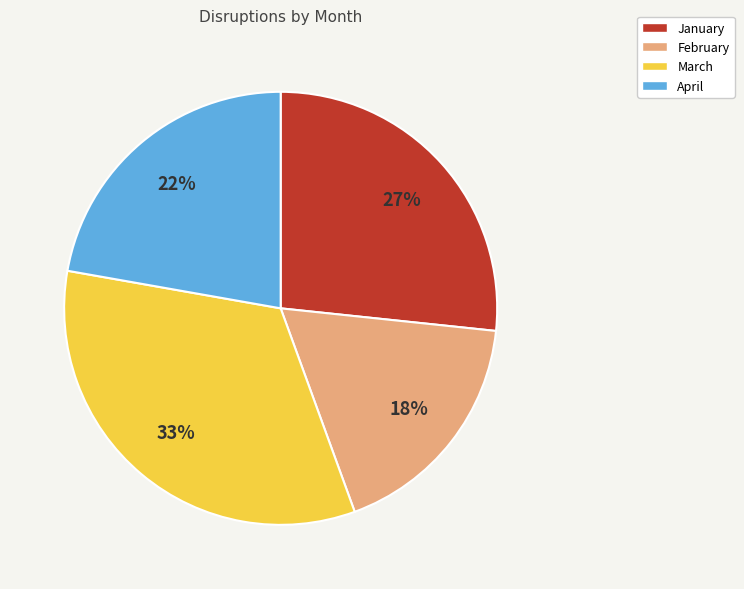

Do January and March together represent more than half of the pie?

Yes